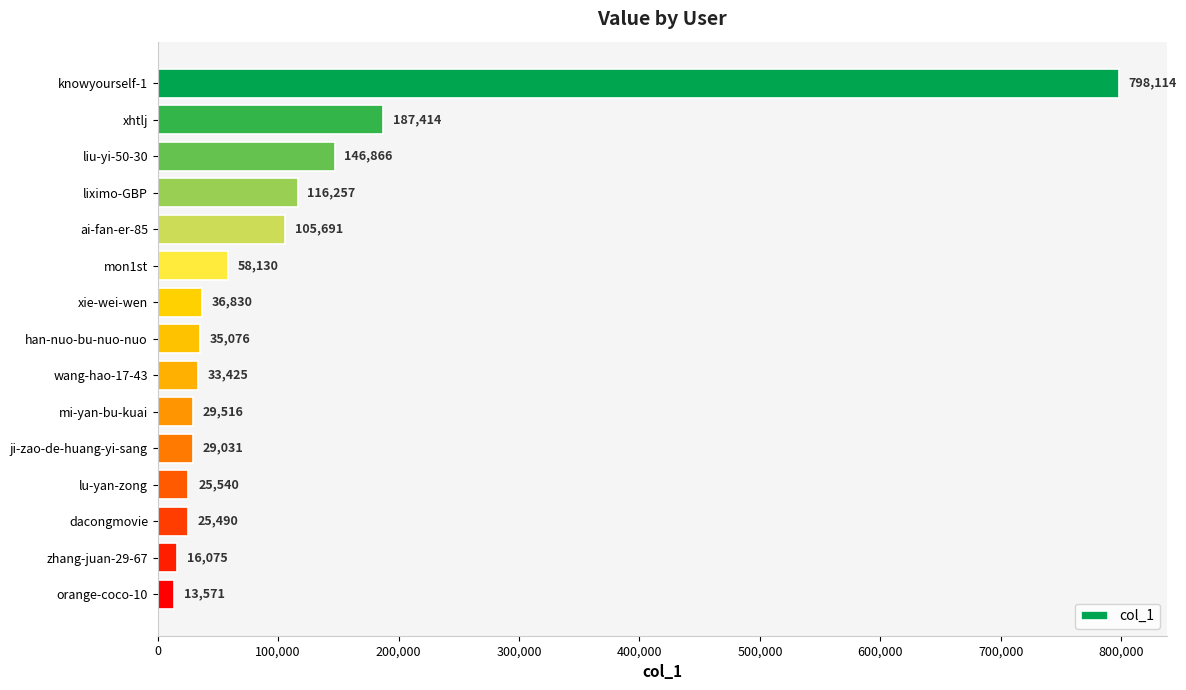

What is the change in value from knowyourself-1 to wang-hao-17-43?

-764689